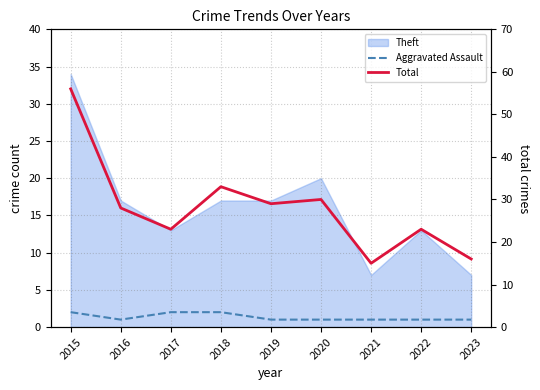

What is the difference between the second highest and second lowest values in the Aggravated Assault series?

1